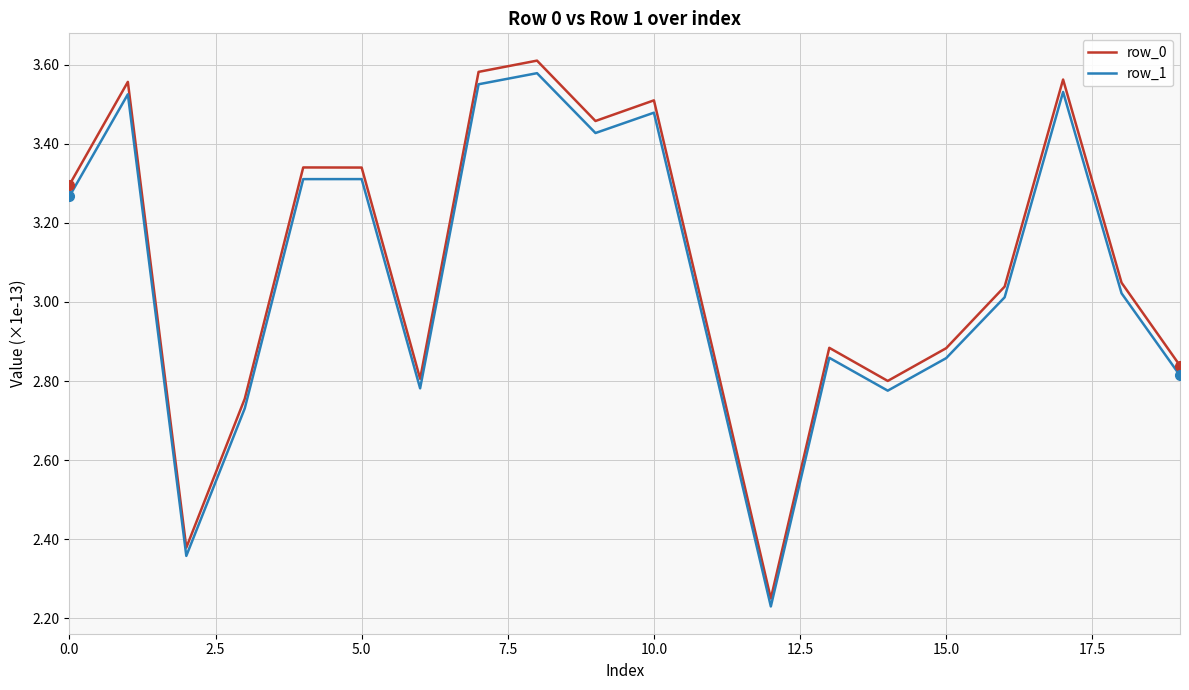

At 2.5, list the series in order from largest to smallest.

row_0, row_1